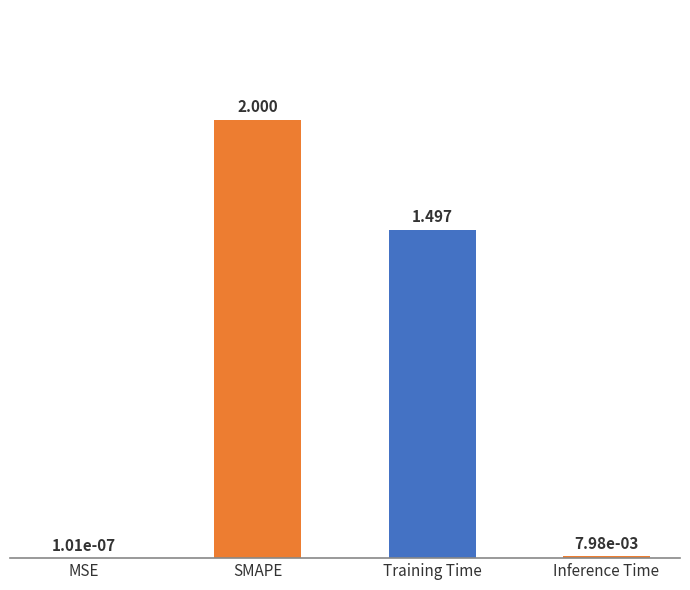

At which label does the data first exceed 1?

SMAPE